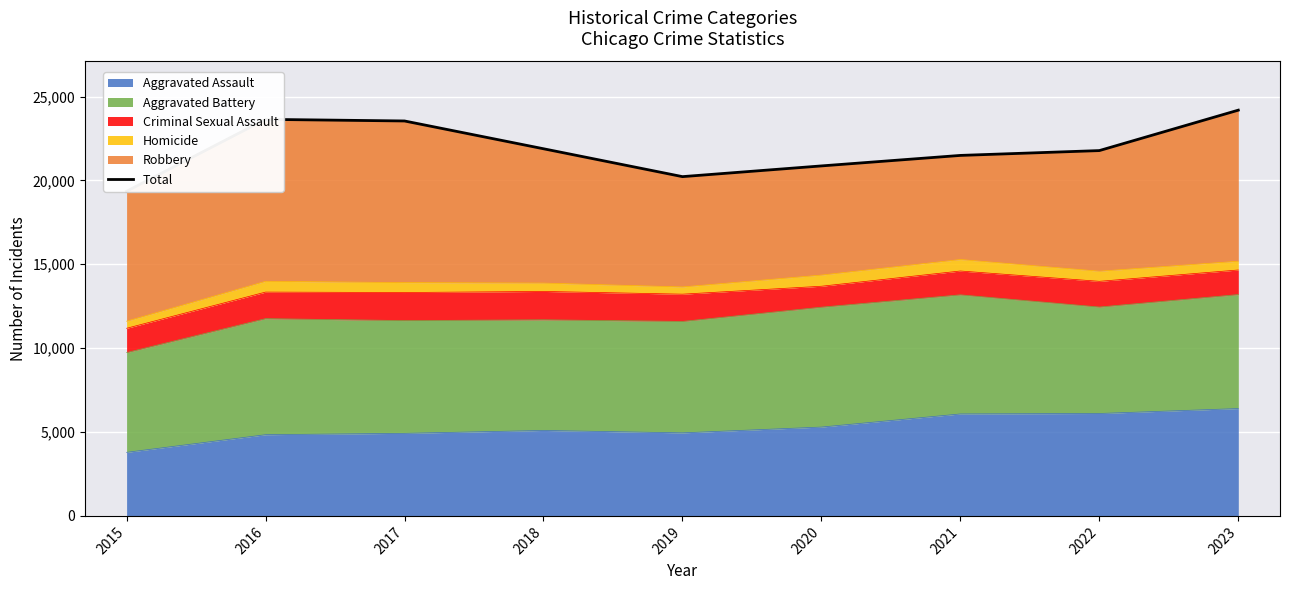

List the labels in order of value, smallest first.

2015, 2019, 2020, 2021, 2022, 2018, 2017, 2016, 2023